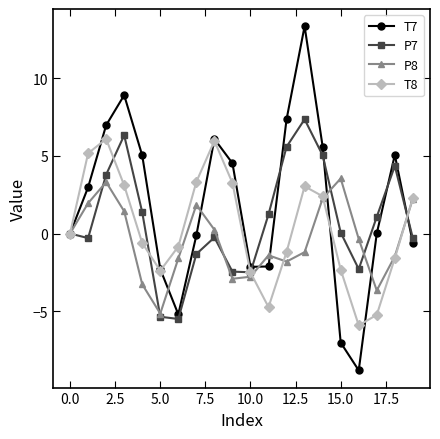

Rank the series by their maximum value, from lowest to highest.

P8, T8, P7, T7